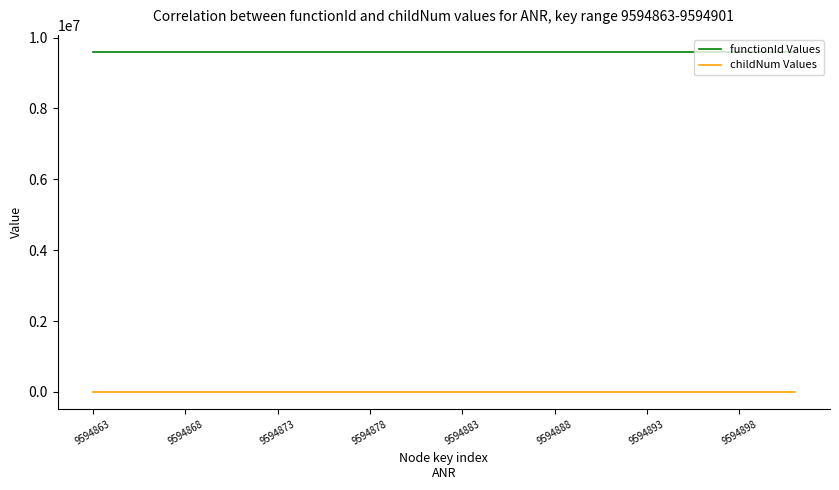

Rank the series by their average value, from lowest to highest.

childNum Values, functionId Values